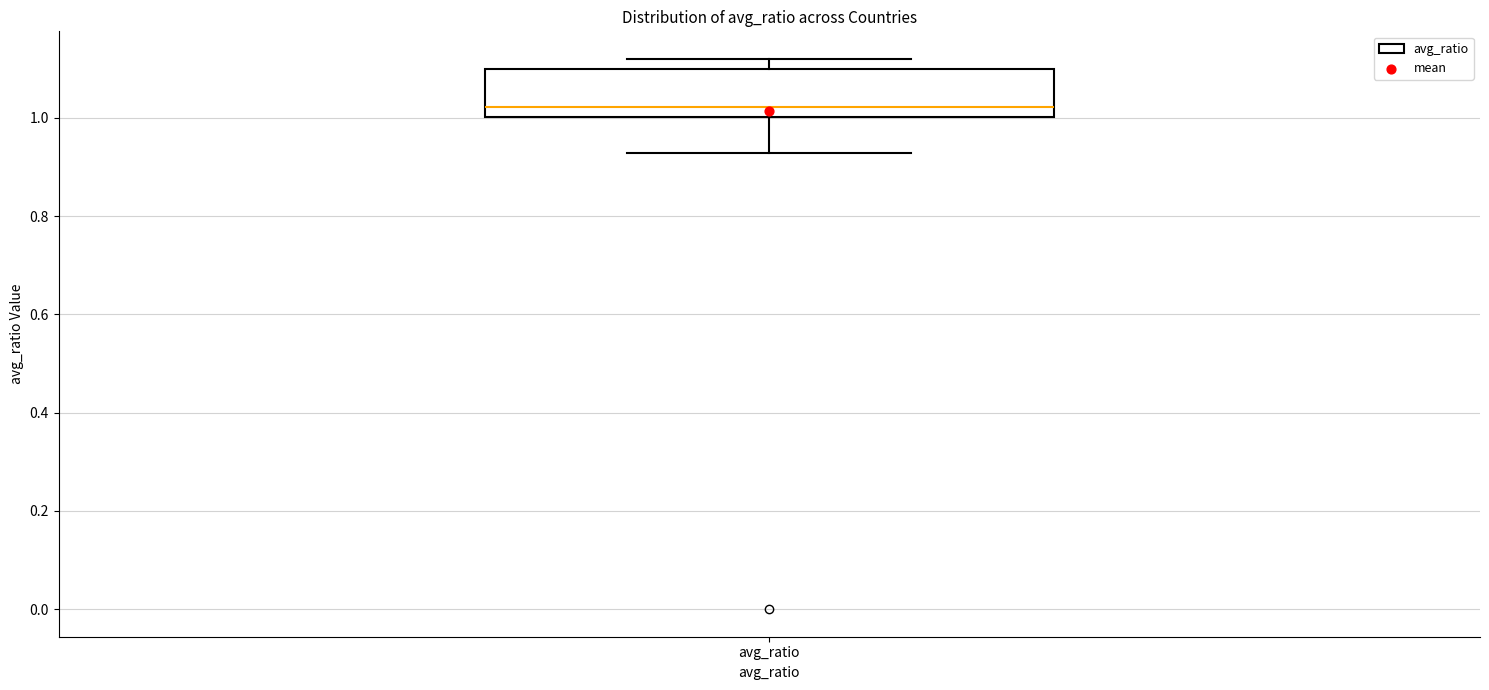

Transcribe this box plot: give where the median line is, the range the box spans, and where the two whiskers end, as read against the y-axis. The values are not printed on the chart, so give them approximately, as read against the axis.

median 1.02, box 1.00 to 1.10, whiskers 0.92 to 1.12